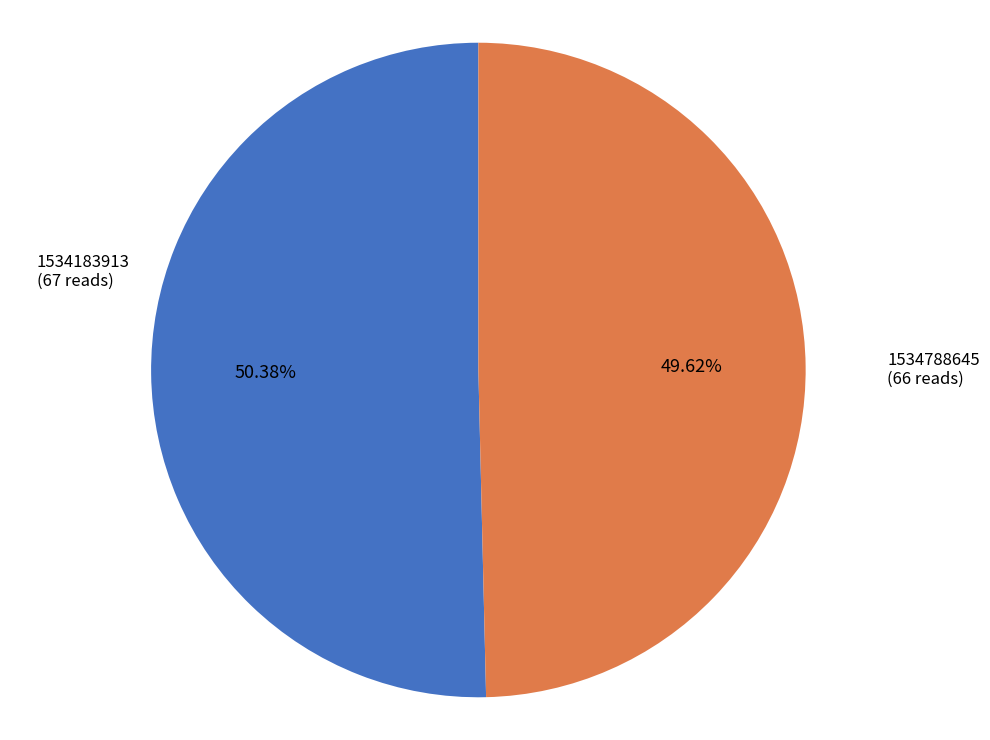

True or false: 1534183913 accounts for 50% of the total.

True